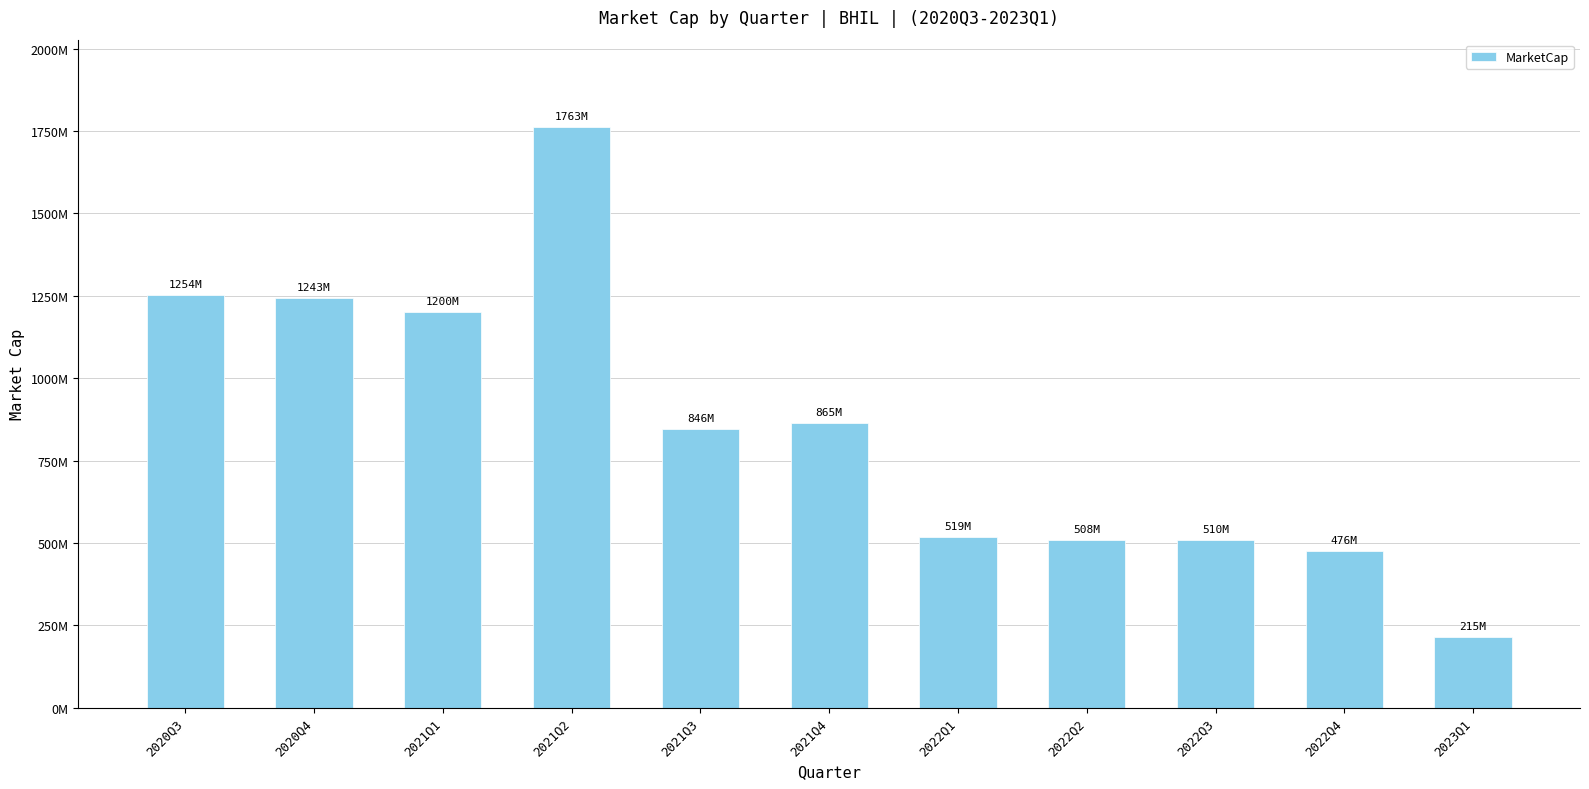

What is the maximum value shown in the chart?

1762784100